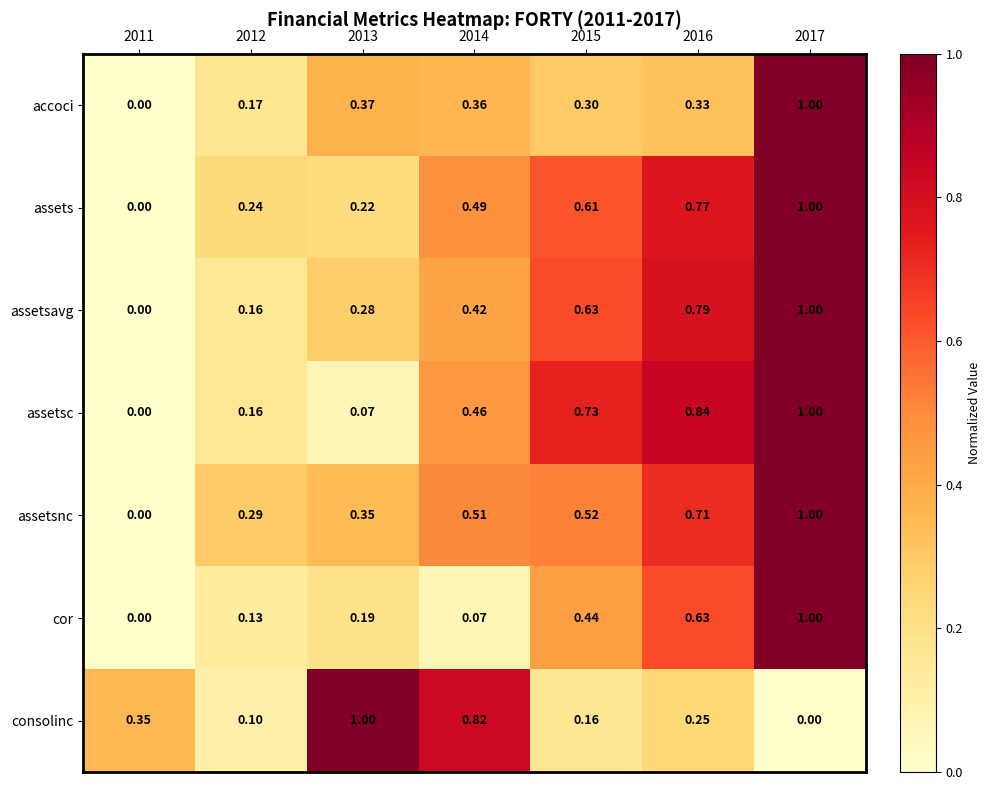

Which series changed the most between 2011 and 2014?

assetsnc